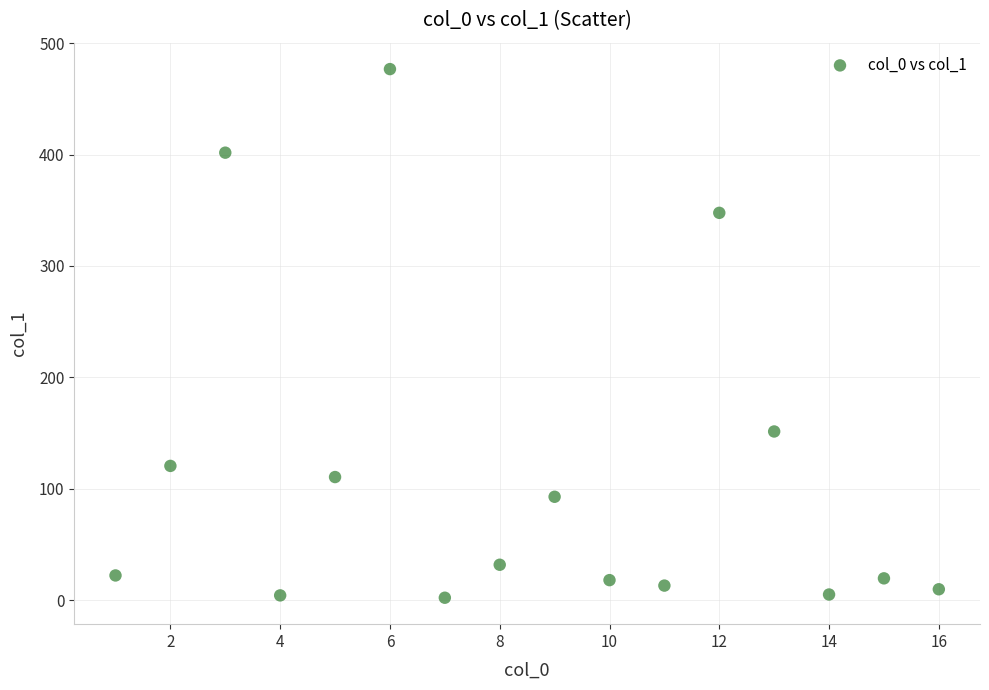

What is the range of Y values (max minus min)?

474.4